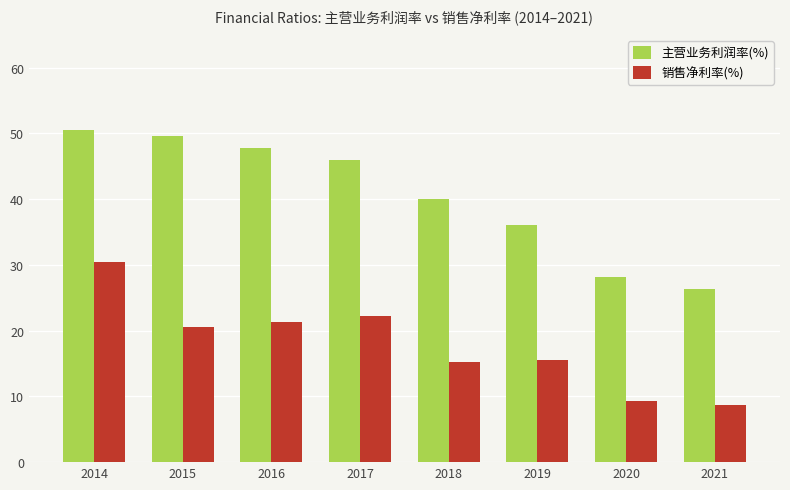

At how many categories does at least one series exceed 21?

8